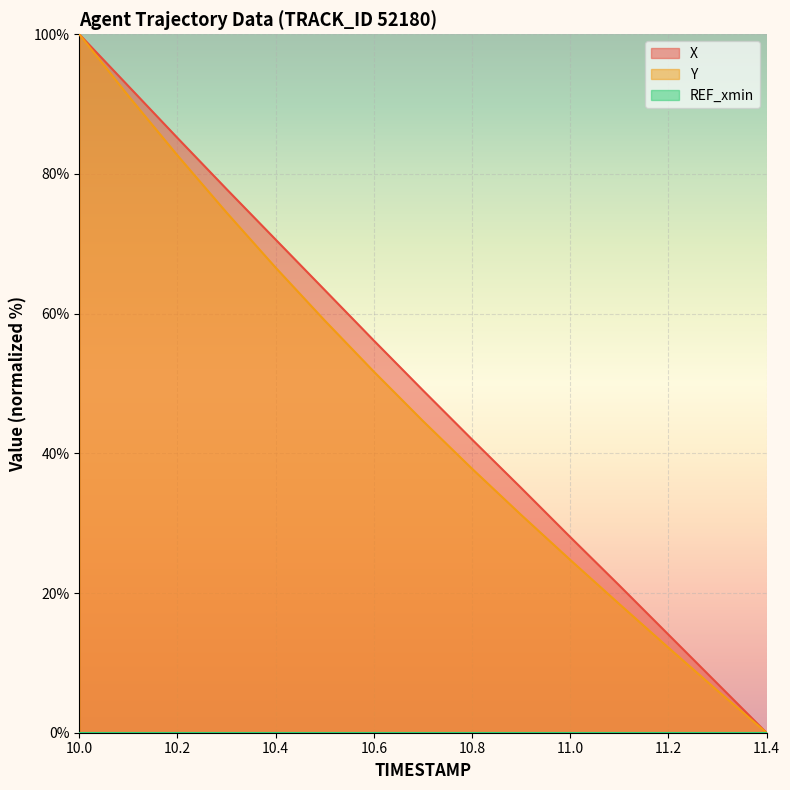

How many series are shown in this chart?

3